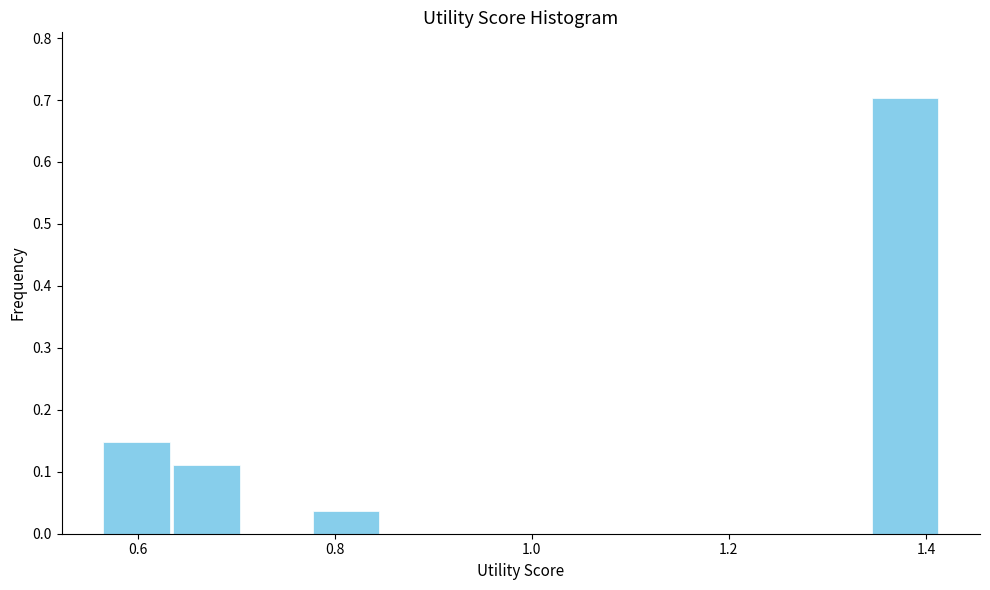

Around what value on the x-axis is the tallest bar? Give the approximate position of its centre, as read against the axis.

1.38